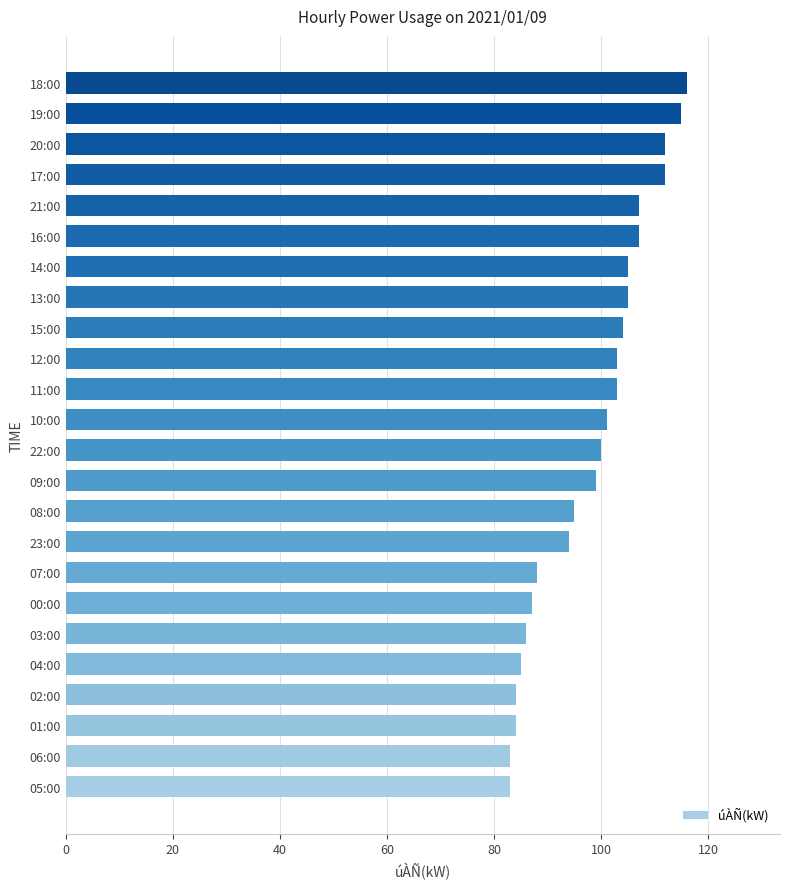

True or false: the data shows 41 at 17:00.

False